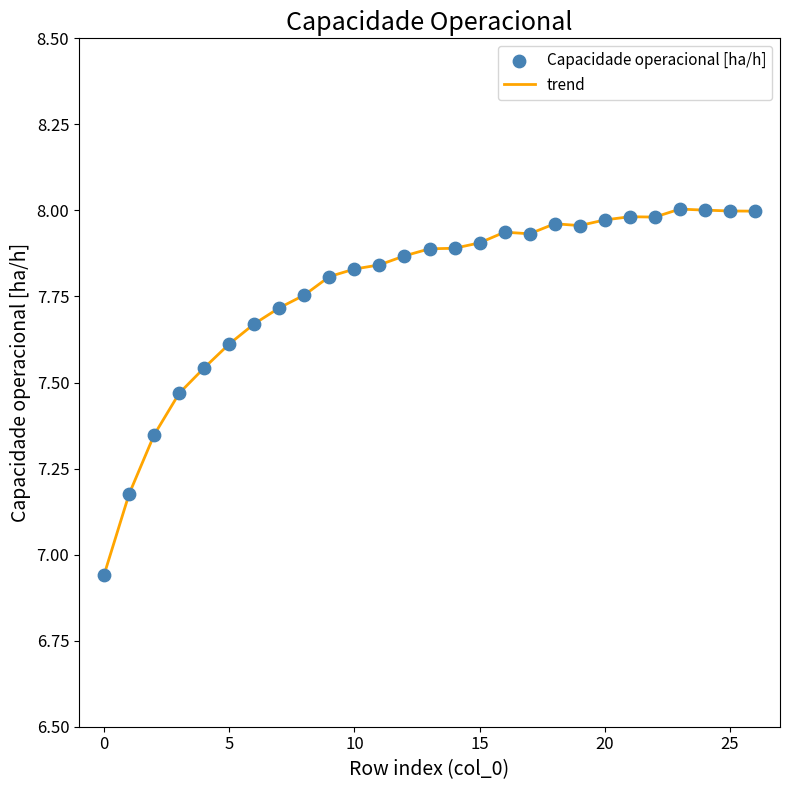

How many lines are shown in the chart?

1